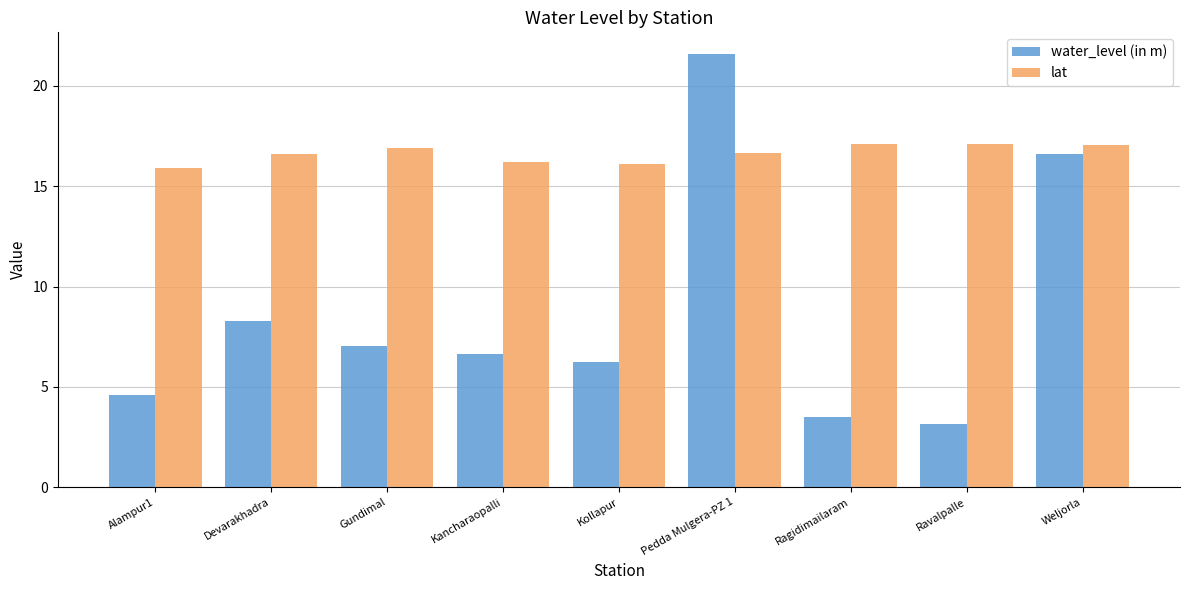

What is the minimum value for lat?

15.9